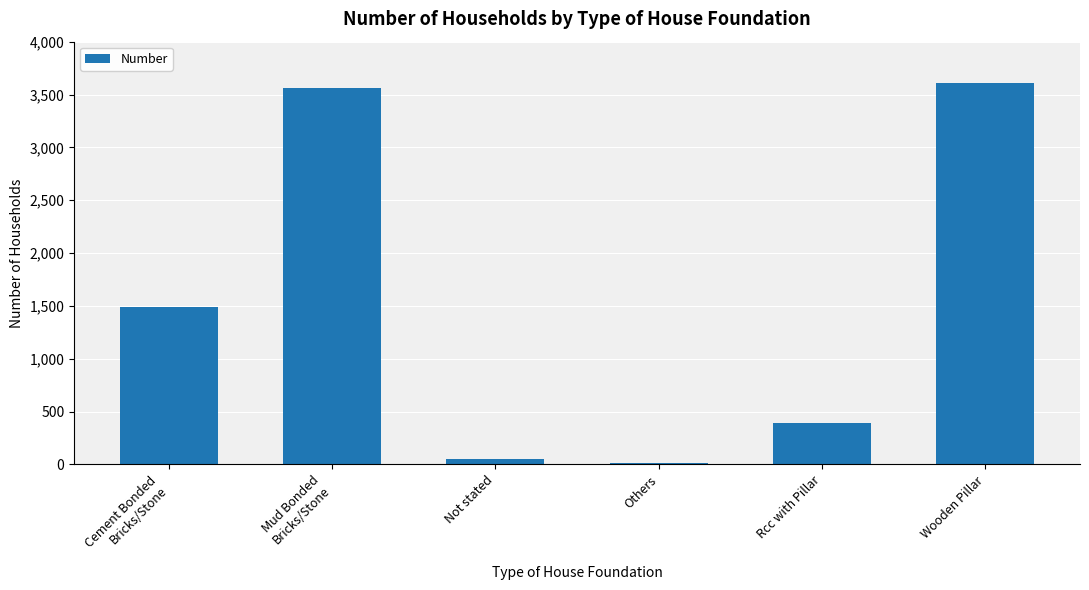

What position from the right is Mud Bonded
Bricks/Stone?

5